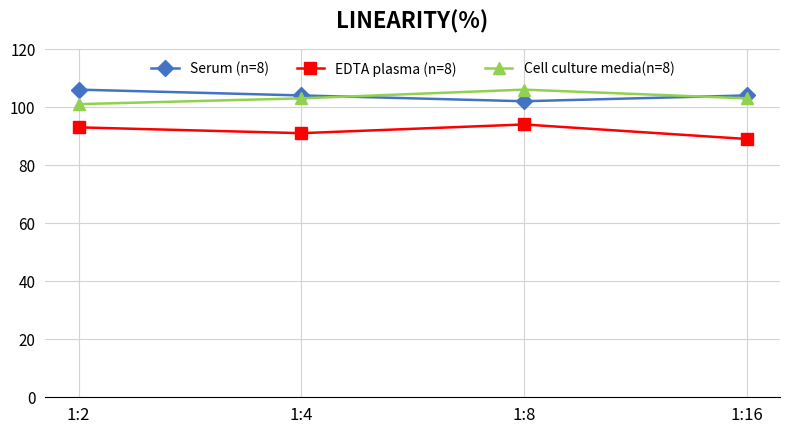

Reading left to right, list all the values displayed in this chart.

Serum (n=8): 106	104	102	104
EDTA plasma (n=8): 93	91	94	89
Cell culture media(n=8): 101	103	106	103